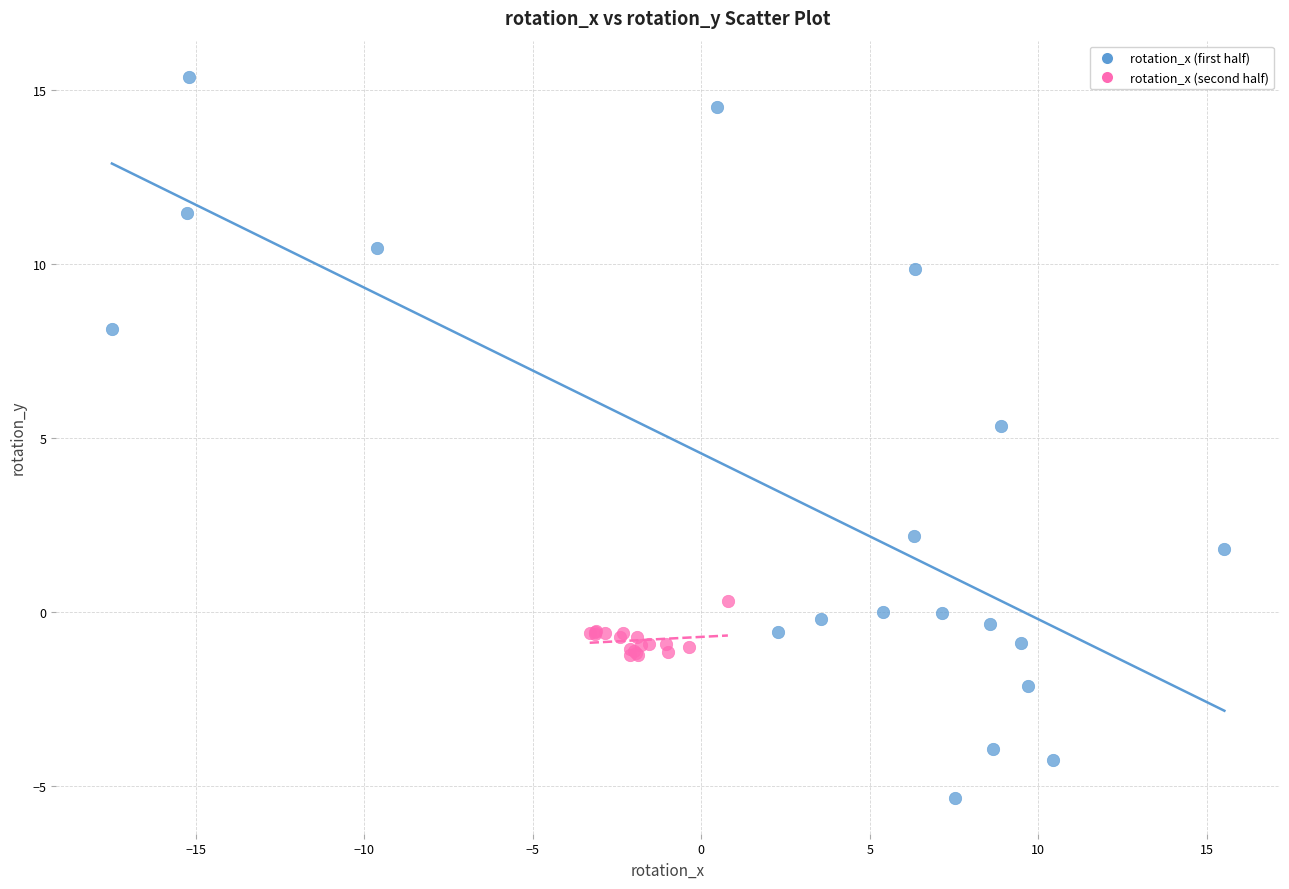

Which series contains the lowest Y value?

rotation_x (first half)